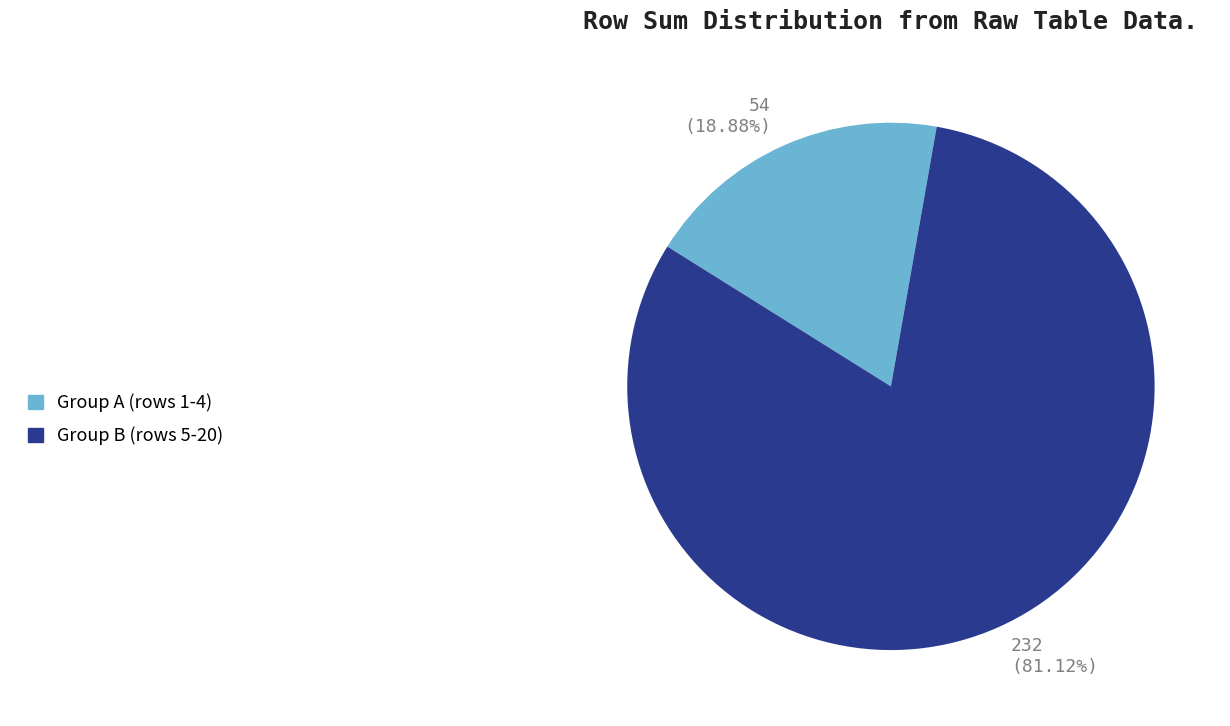

Does any single category account for the majority?

Yes